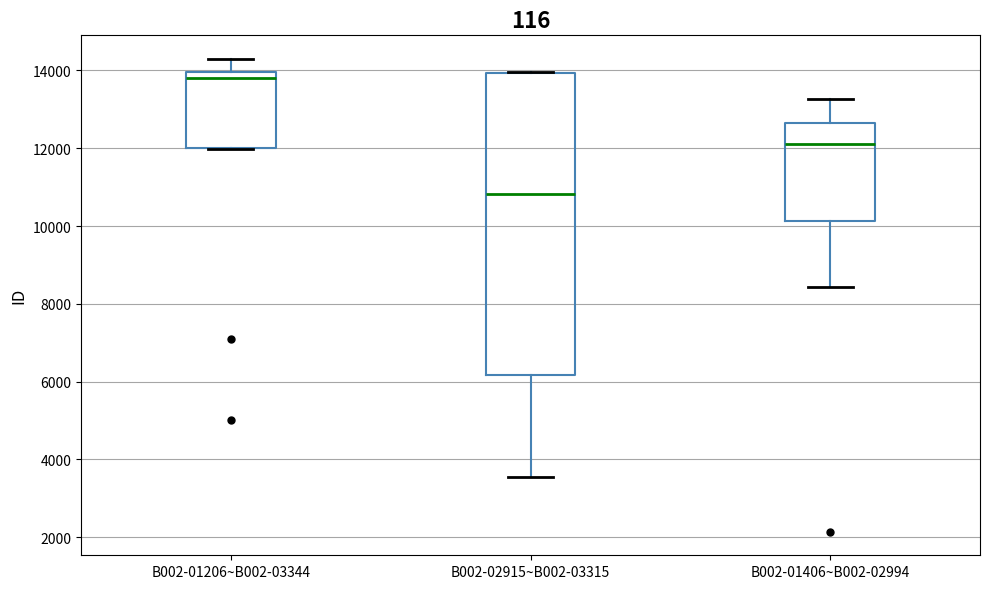

Reading left to right, read every box against the y-axis: the position of its median line, the range the box covers, and the ends of its whiskers. The values are not printed on the chart, so give them approximately, as read against the axis.

B002-01206~B002-03344: median 13800, box 12000 to 14000, whiskers 12000 to 14200
B002-02915~B002-03315: median 10800, box 6200 to 14000, whiskers 3600 to 14000
B002-01406~B002-02994: median 12200, box 10200 to 12600, whiskers 8400 to 13200